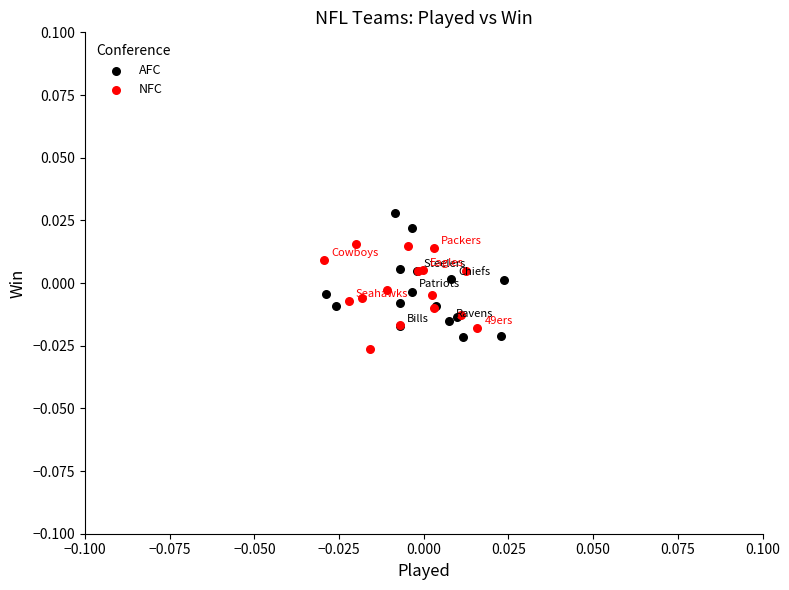

Which series contains the highest Y value?

AFC